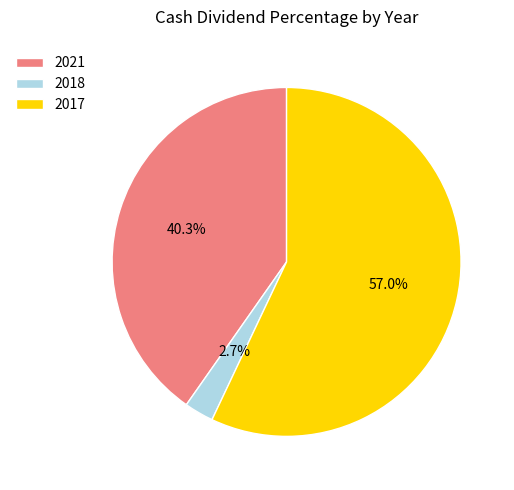

Count the number of slices in the pie.

3